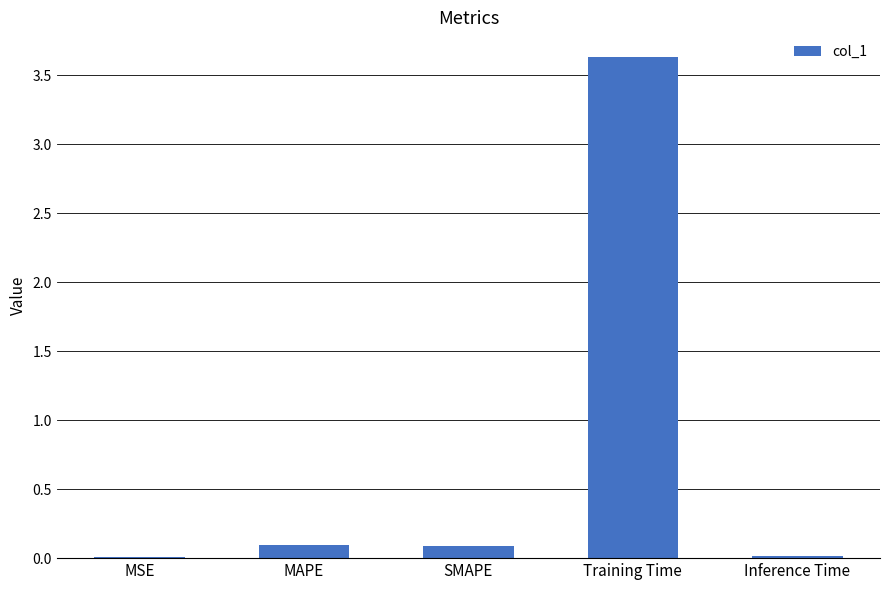

Which category has the highest value across all series?

Training Time